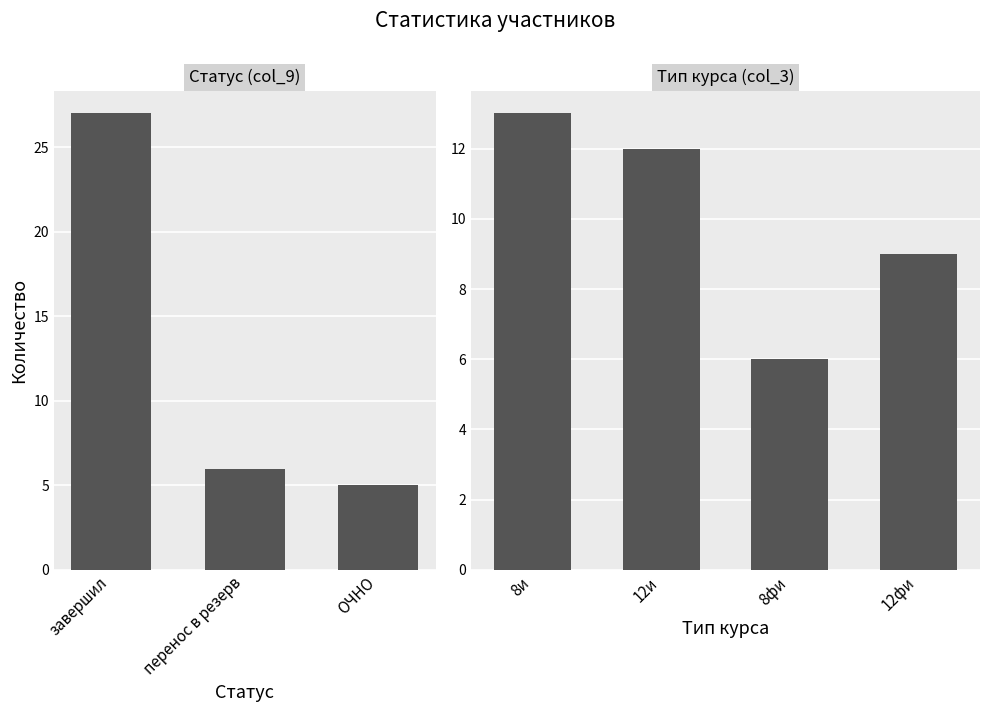

Where does the data first go above 4?

завершил